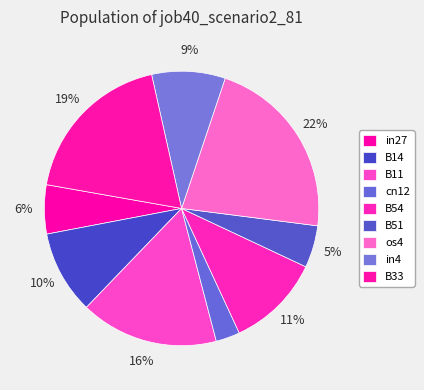

Count the number of slices in the pie.

9